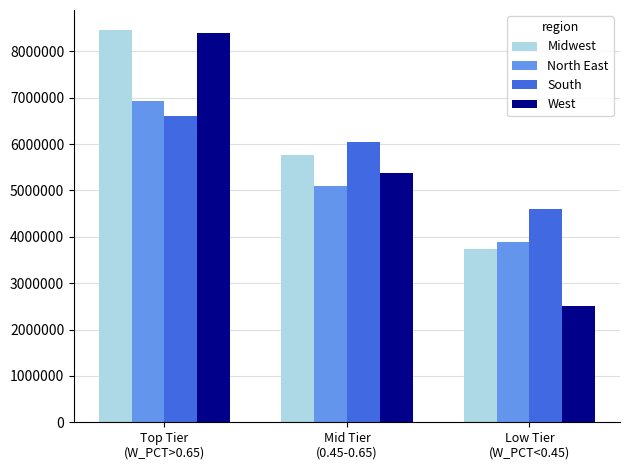

How many data points in Midwest are less than 5770000?

1